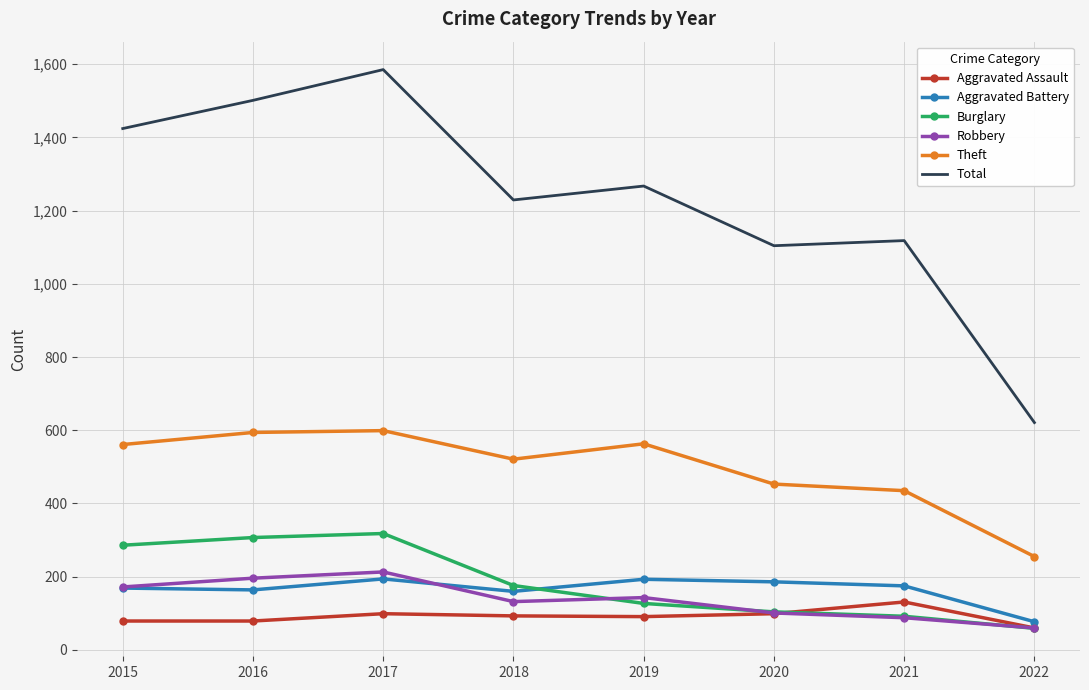

Read the Burglary value at 2017.

318